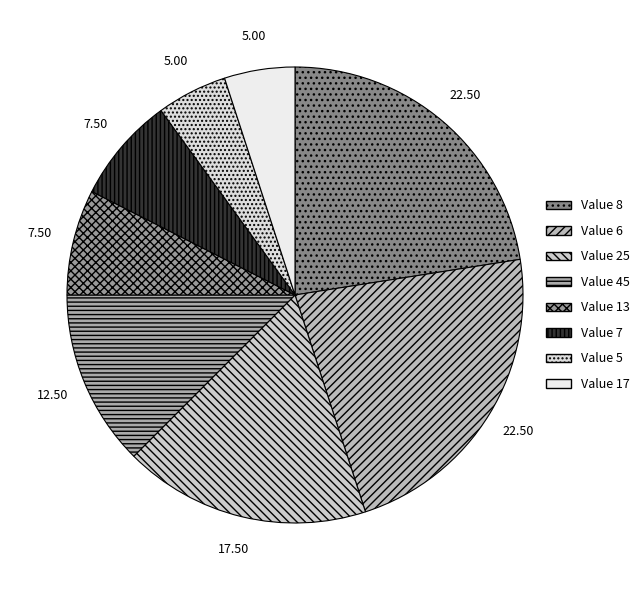

How many segments does this pie chart have?

8